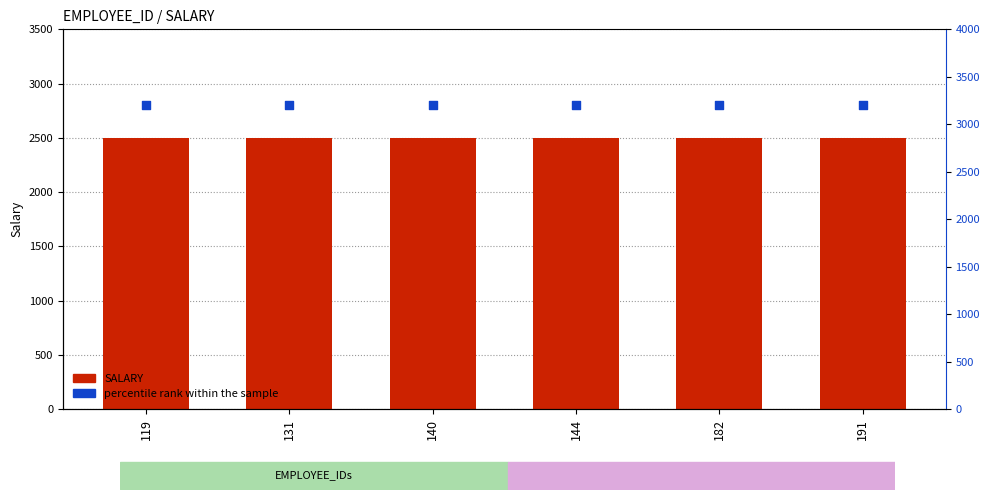

Which series contains the highest Y value?

percentile rank within the sample